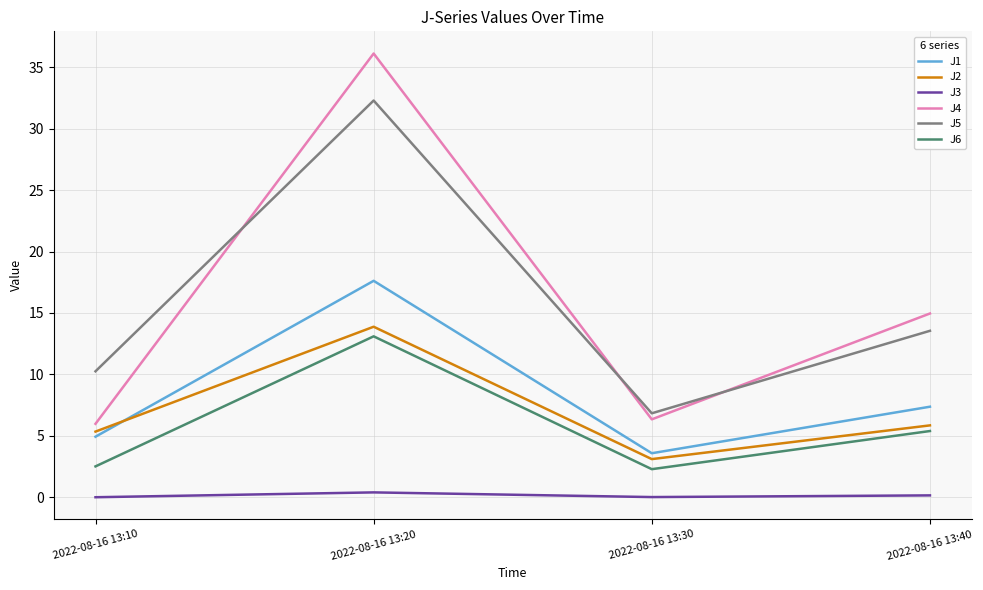

Which category has the lowest value in the J2 series?

2022-08-16 13:30